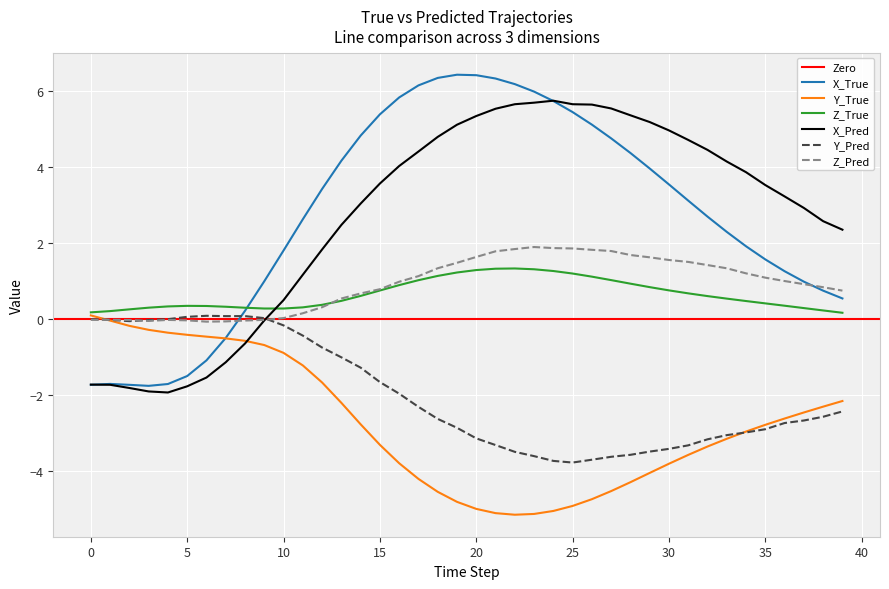

Count the number of categories in the chart.

40